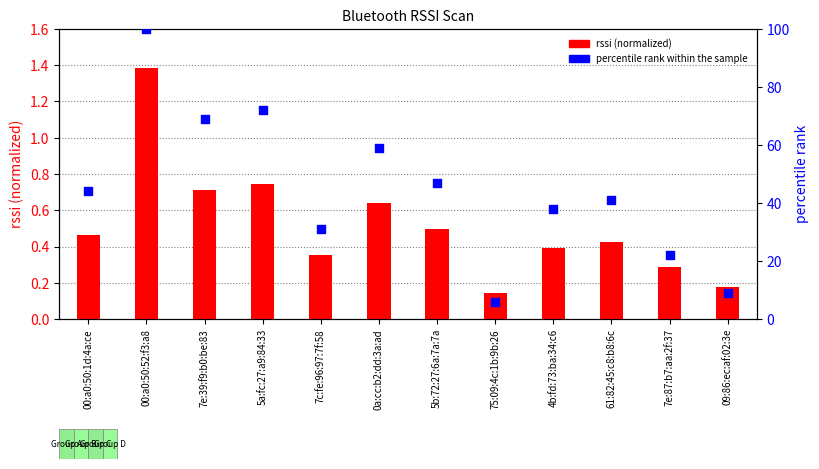

At how many categories does at least one series exceed 74?

1